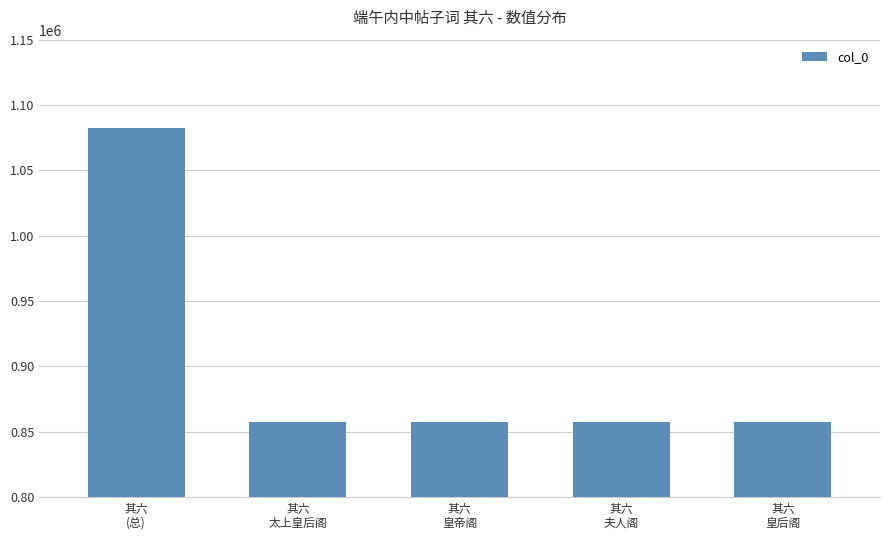

What is the label of the 2nd bar from the right?

其六
夫人阁